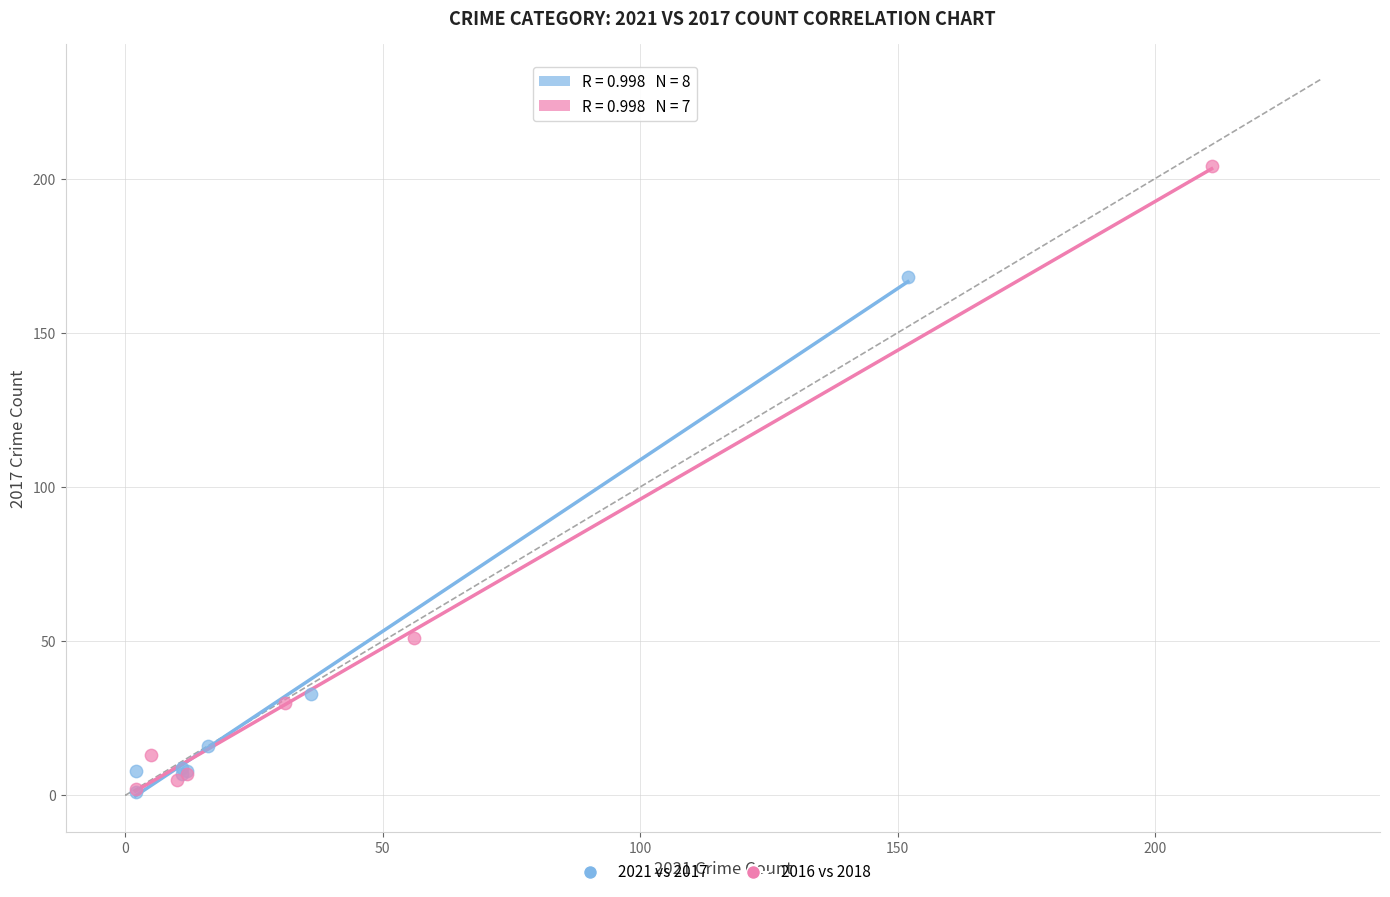

Which series has the largest Y range (max minus min)?

2016 vs 2018